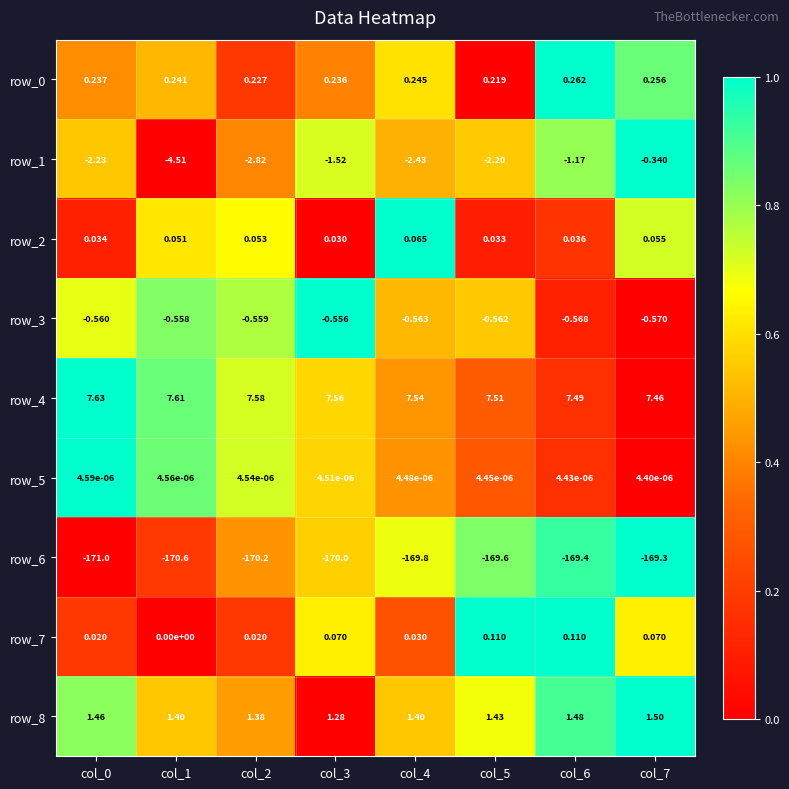

Which series changed the most between col_5 and col_7?

row_1